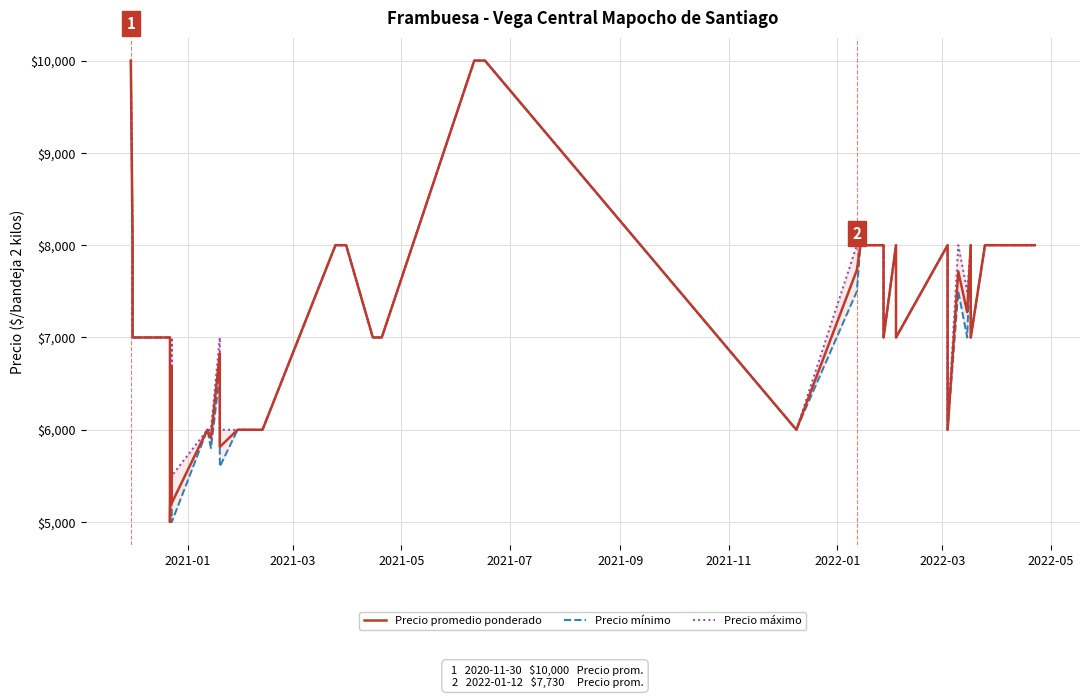

True or false: Precio promedio ponderado and Precio mínimo intersect in this chart.

False